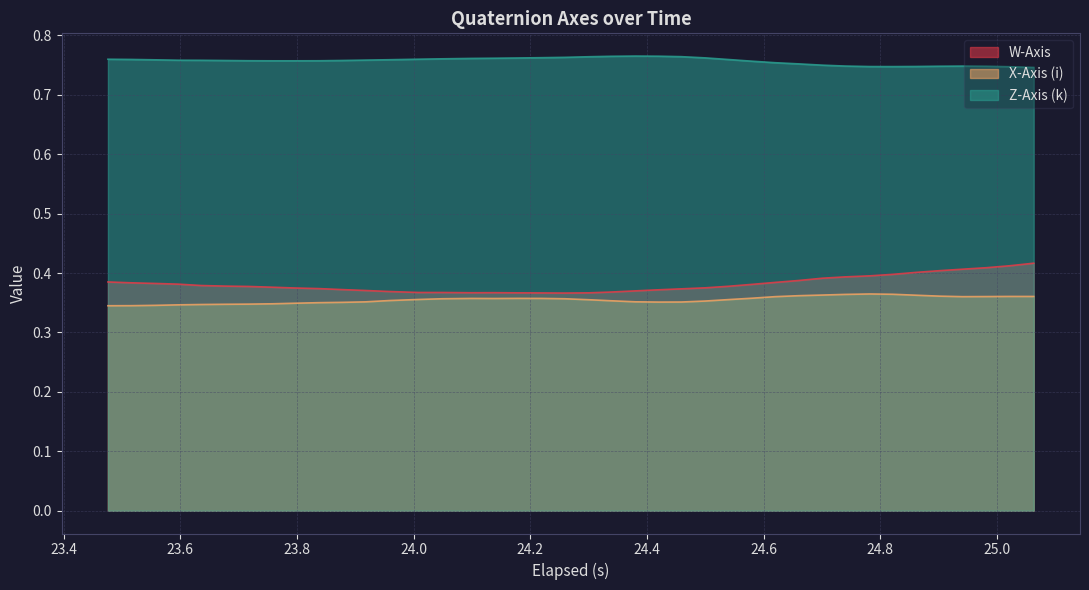

Count the number of categories in the chart.

40